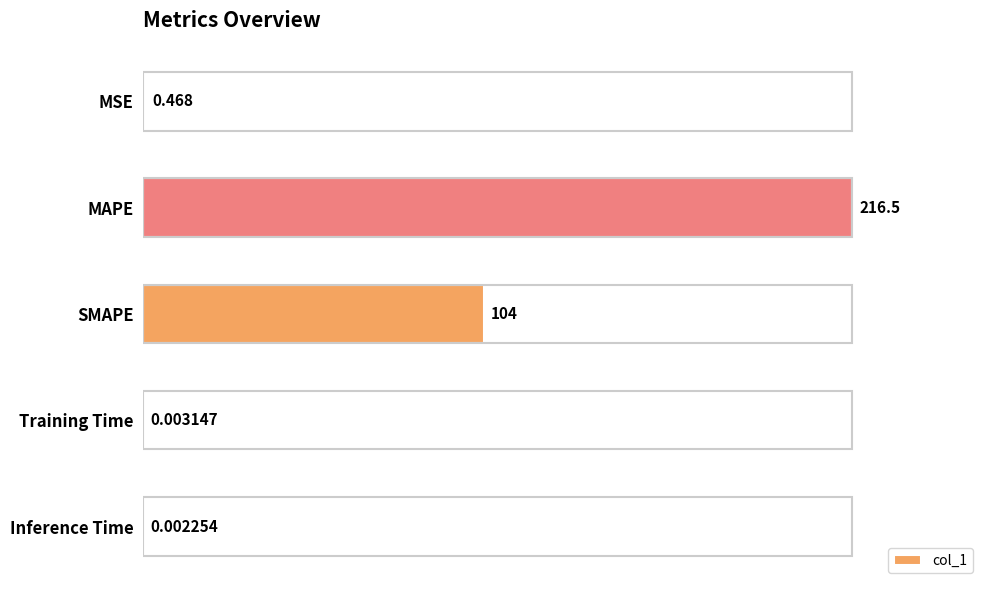

Which has a higher value, MAPE or MSE?

MAPE